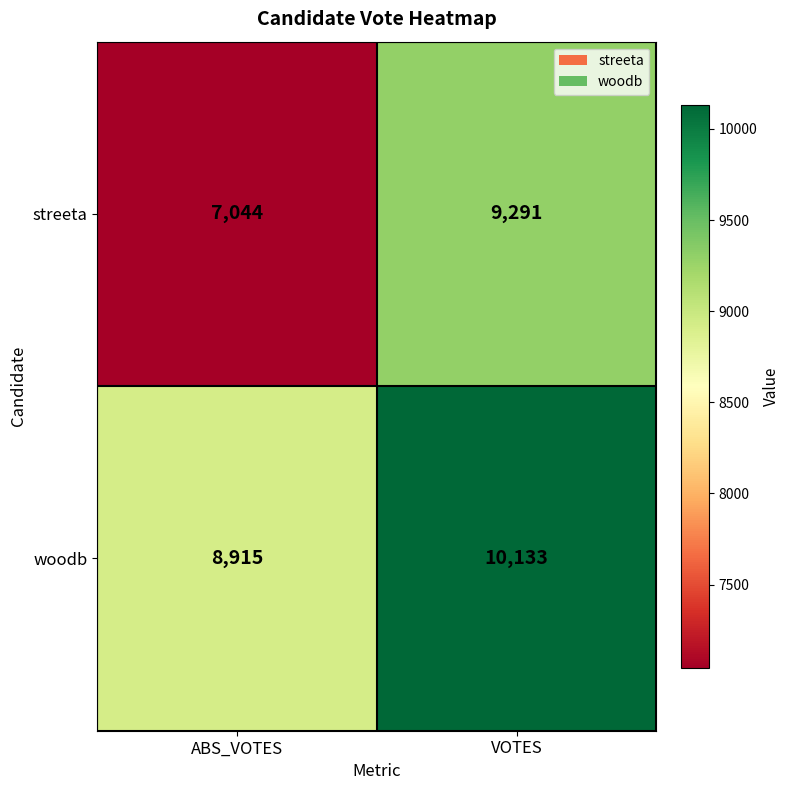

Count the number of categories in the chart.

2